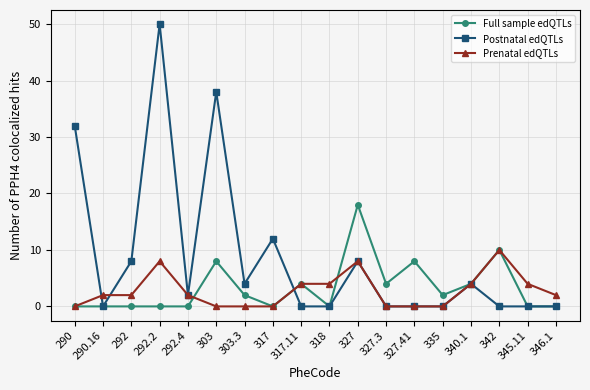

Is it true that Prenatal edQTLs equals 0 at 327.3?

True